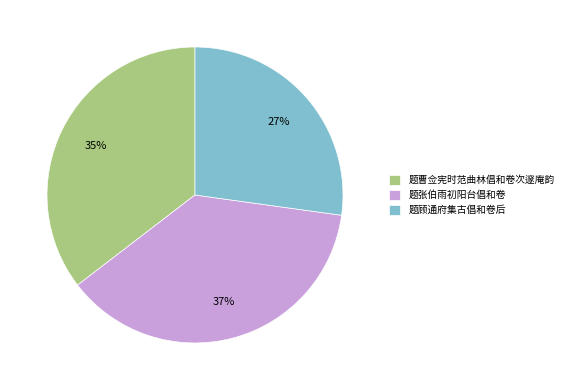

Combined, do 题张伯雨初阳台倡和卷 and 题顾通府集古倡和卷后 account for over 50%?

Yes